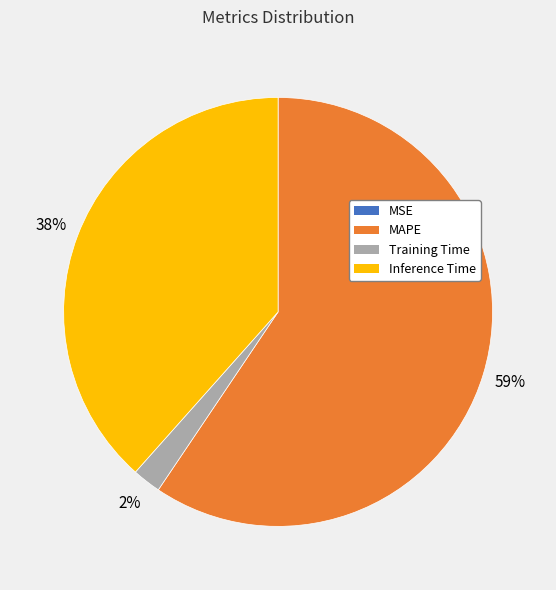

Which slice is the largest?

MAPE